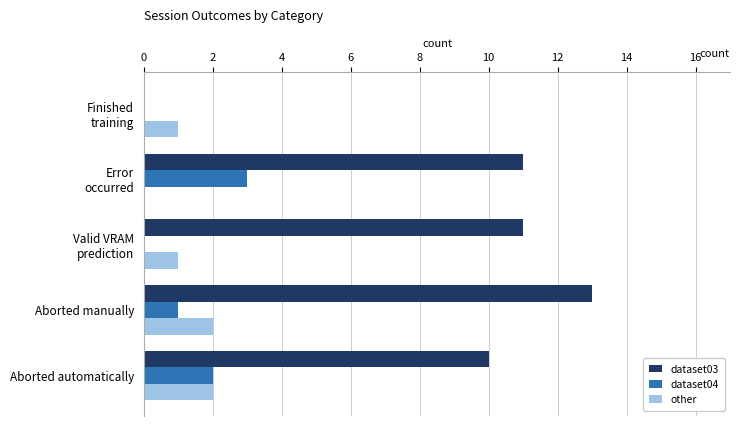

At which category is the sum across all series the highest?

Aborted manually